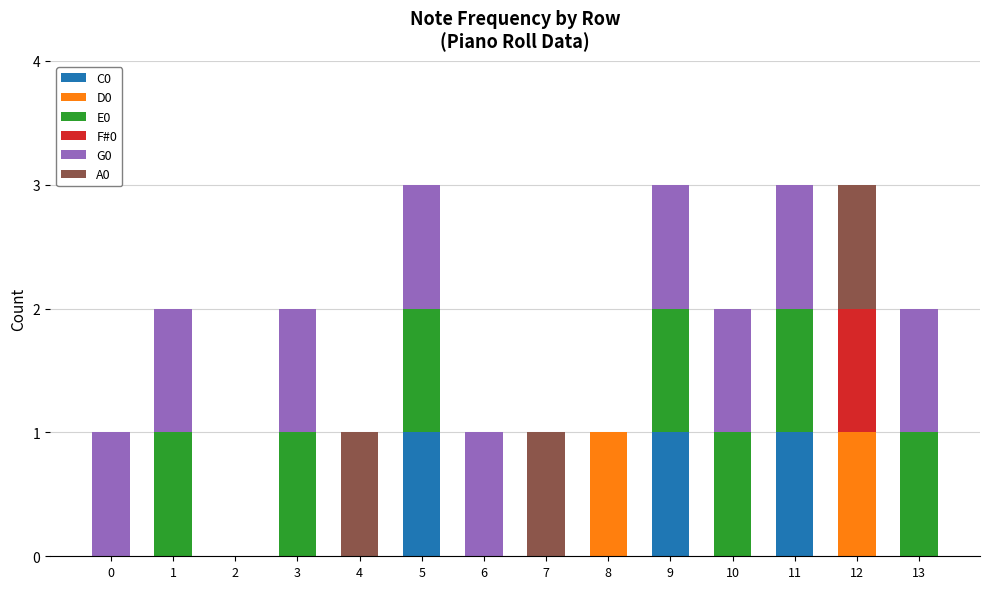

What is the total value across all series at 12?

3